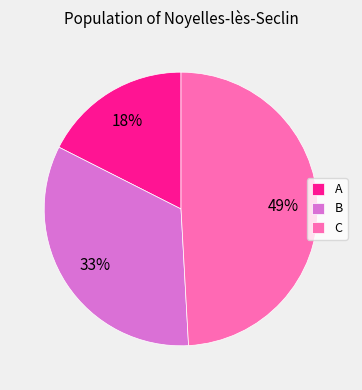

Is A the majority of the pie?

No